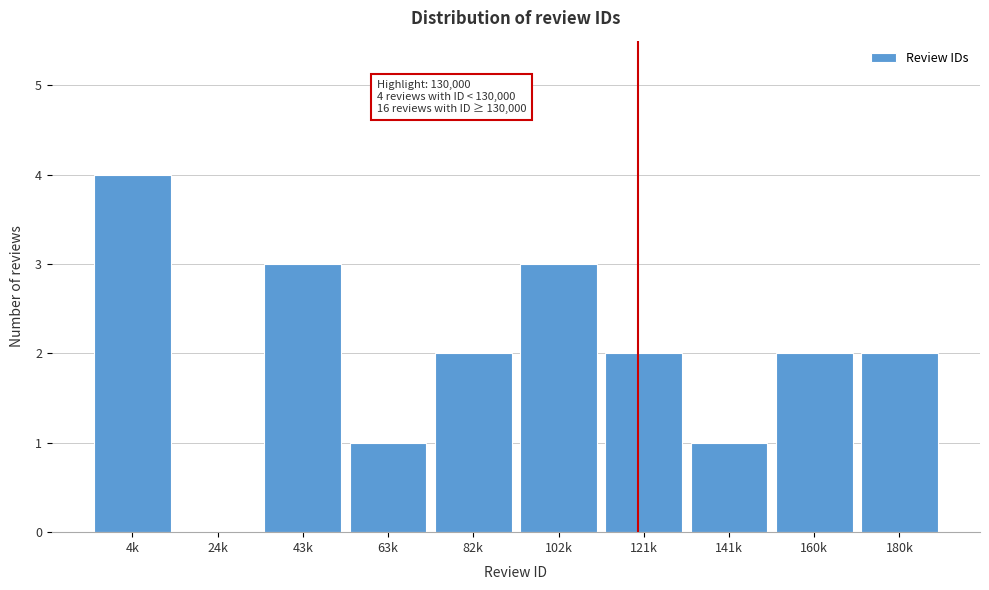

Reading left to right, extract all data points from this chart.

4k=4	24k=0	43k=3	63k=1	82k=2	102k=3	121k=2	141k=1	160k=2	180k=2